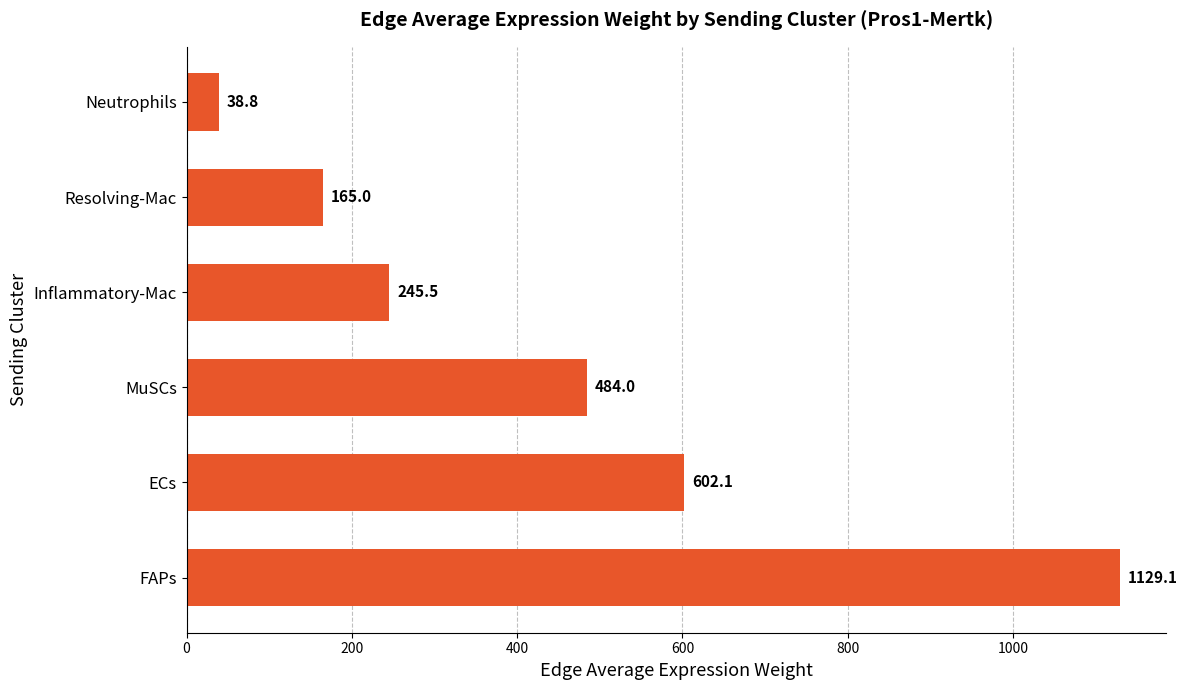

Which has a higher value, FAPs or Inflammatory-Mac?

FAPs